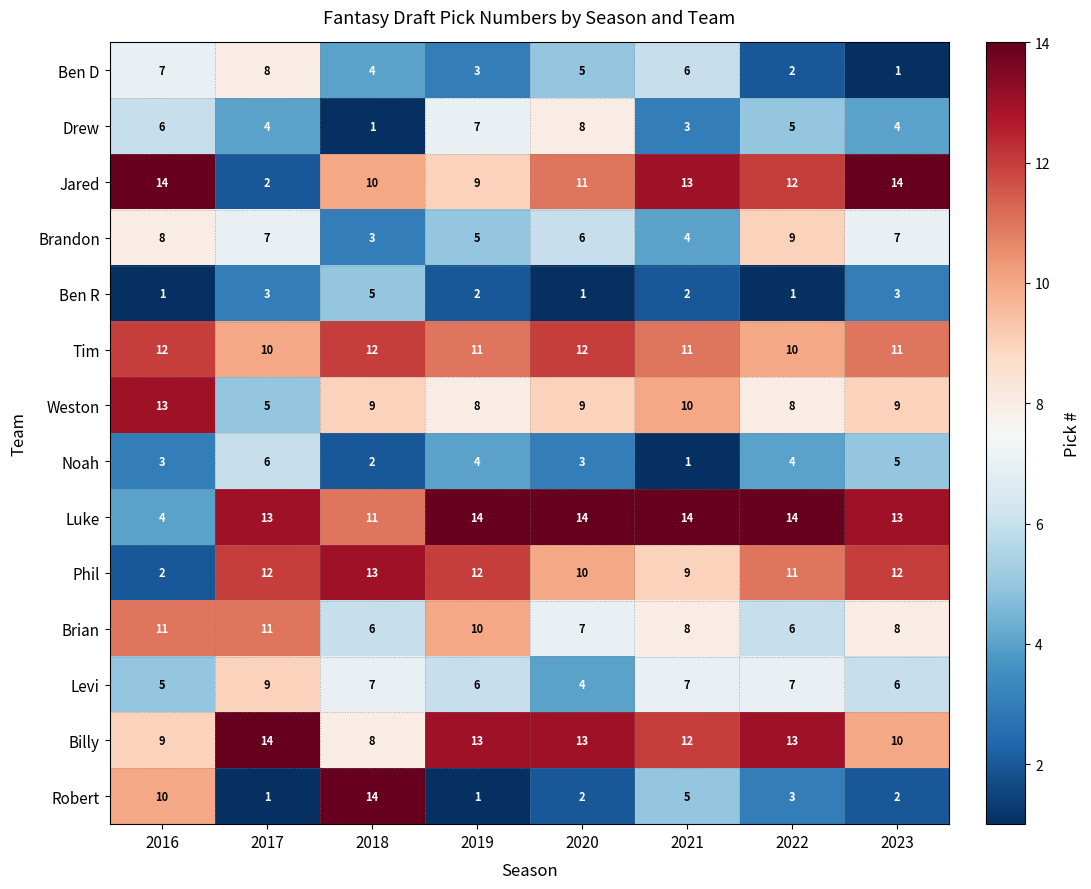

Is it true that Brandon equals 3 at 2018?

True